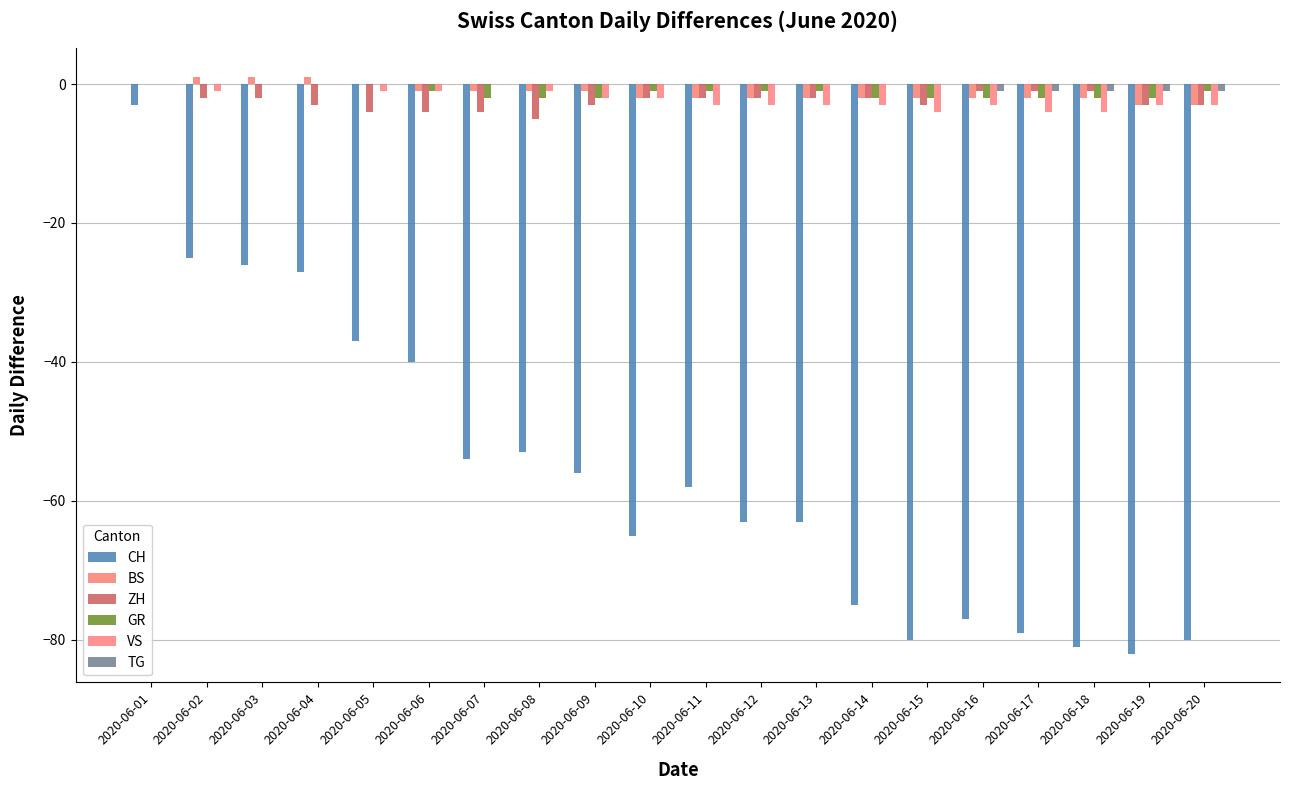

Is it true that TG equals -1 at 2020-06-10?

False